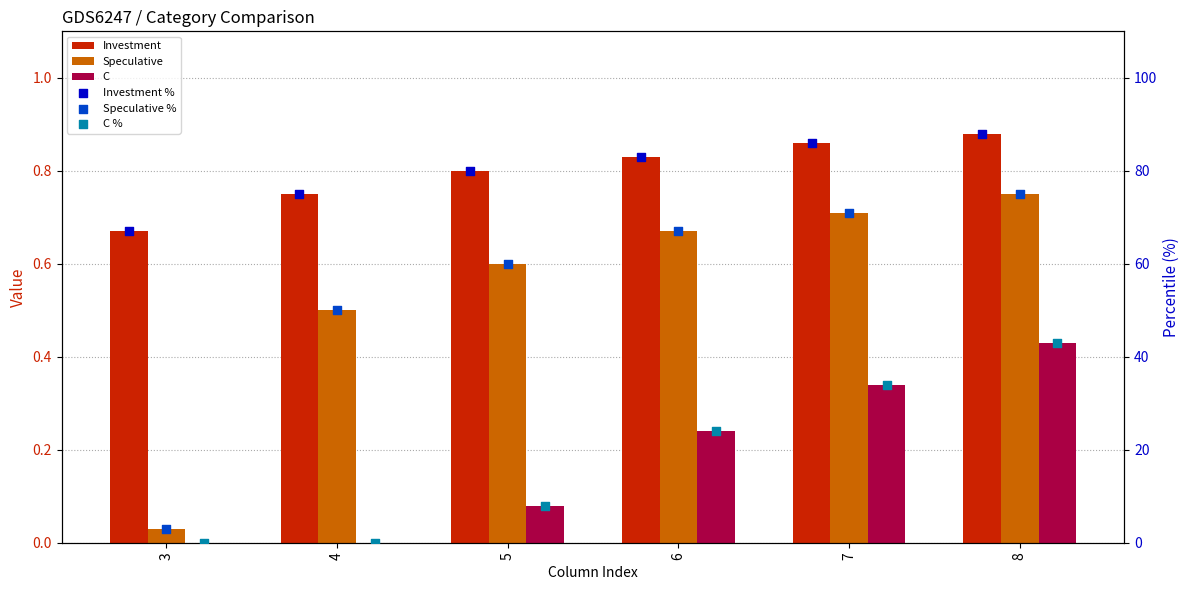

Which series reaches the maximum Y coordinate?

Investment %